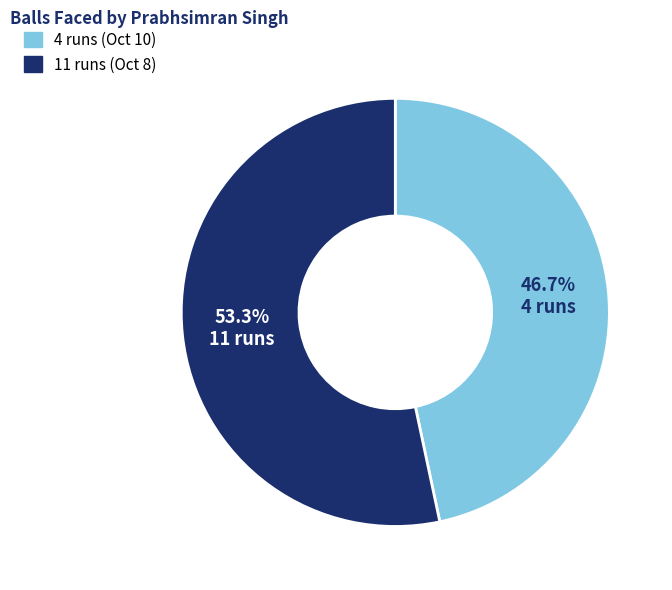

Is it true that 11 runs (Oct 8) is 53% of the pie?

True